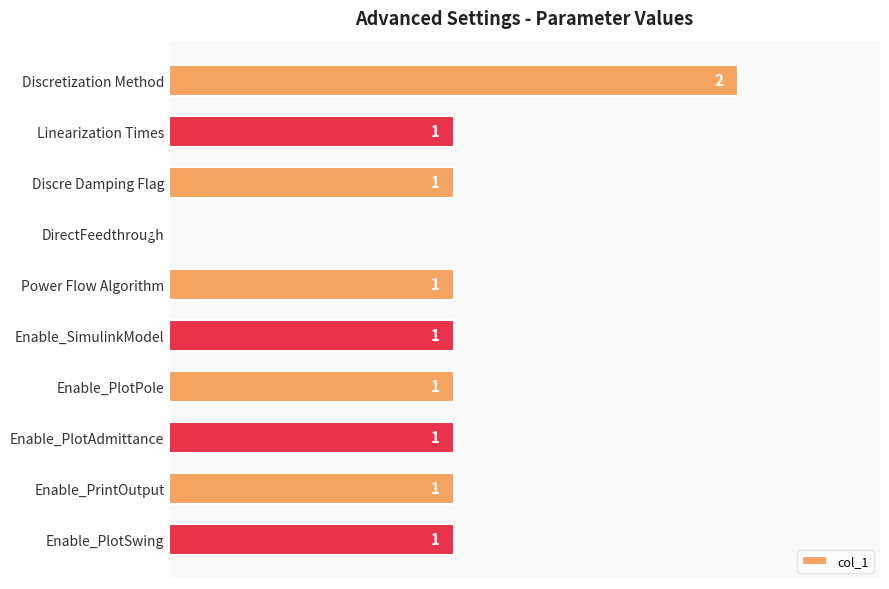

How many values are between 1 and 2?

9